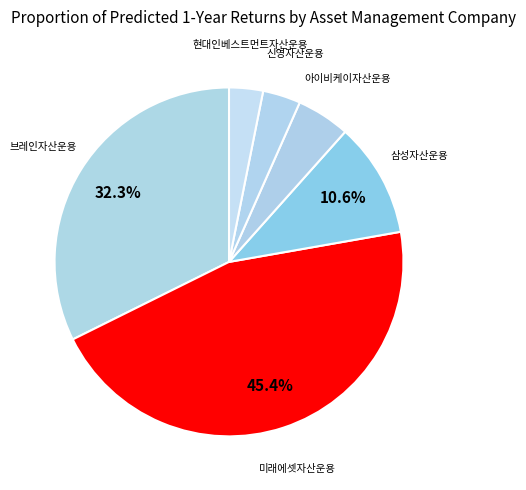

Count the number of slices in the pie.

6